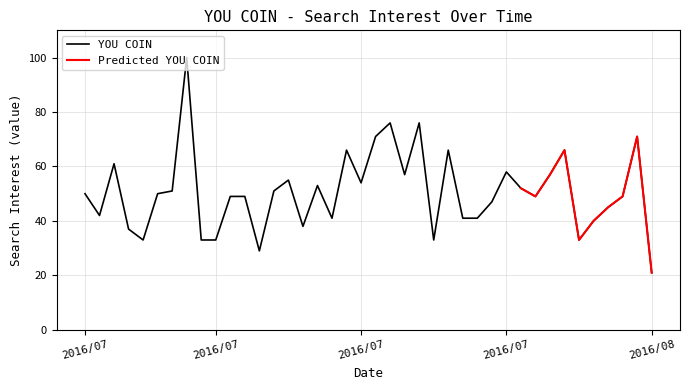

The chart shows a value of 28 at 2016/07/08. True or false?

False